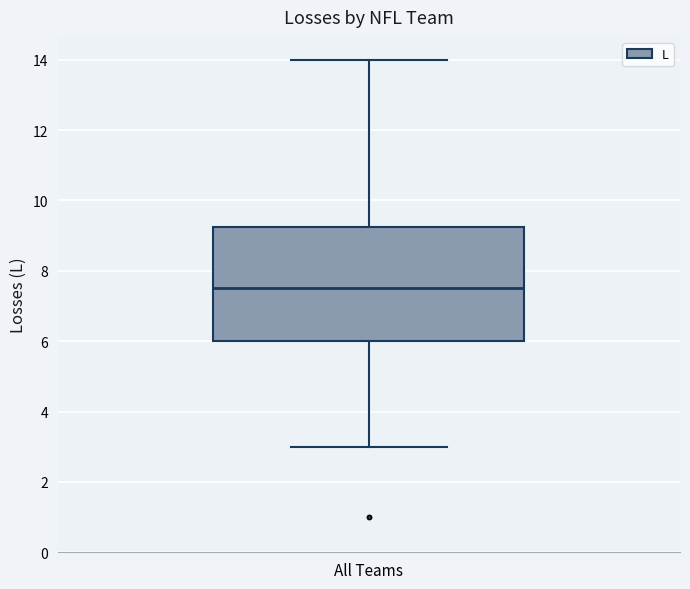

Where does the upper whisker of the box for All Teams end on the y-axis? The values are not printed on the chart, so give them approximately, as read against the axis.

14.0